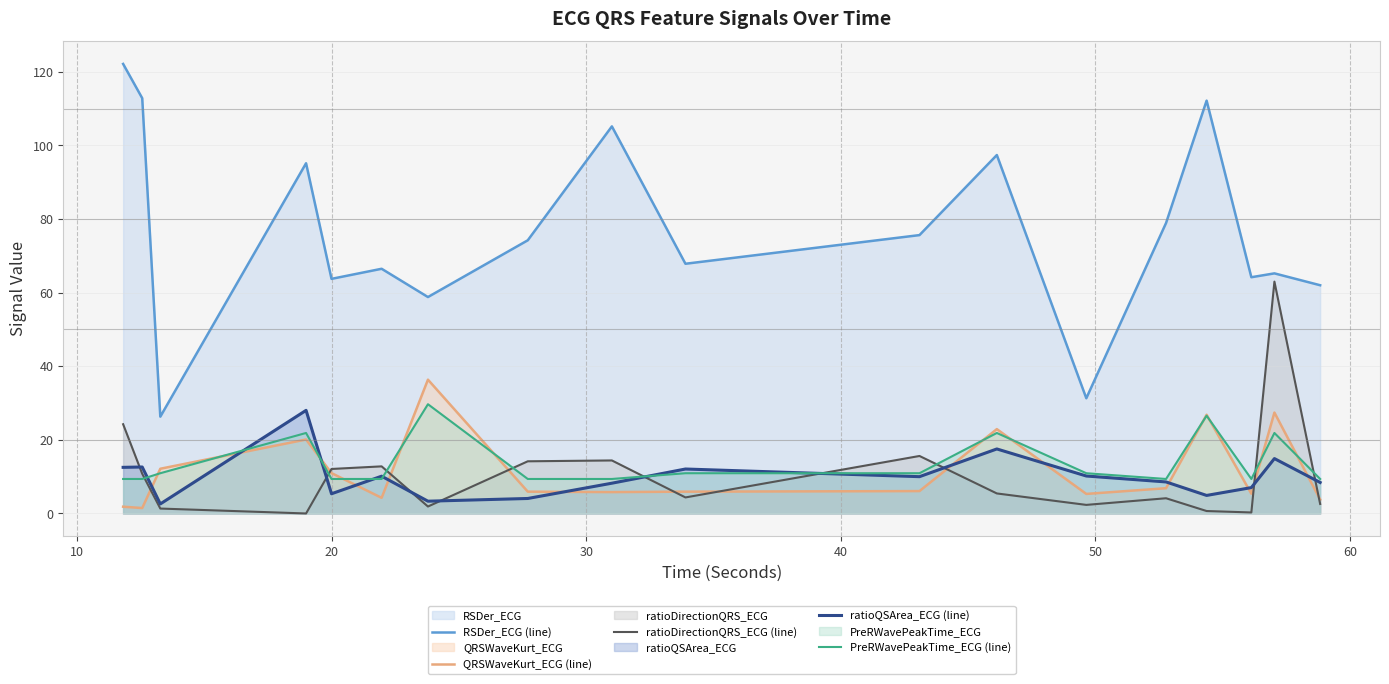

Which series has the largest total across all categories?

RSDer_ECG (line)